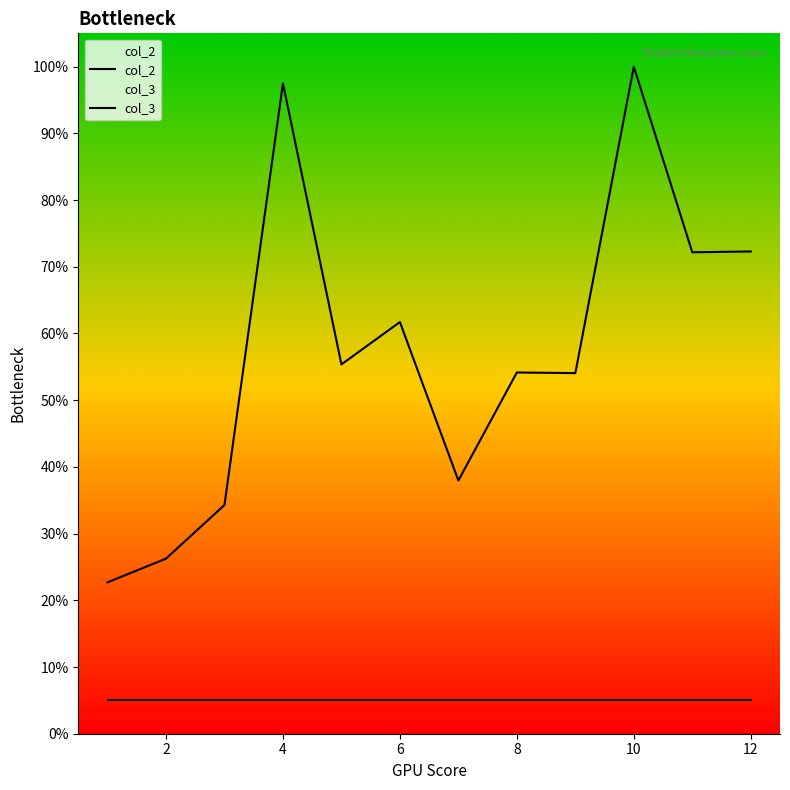

Which series has the largest range (max minus min)?

col_2